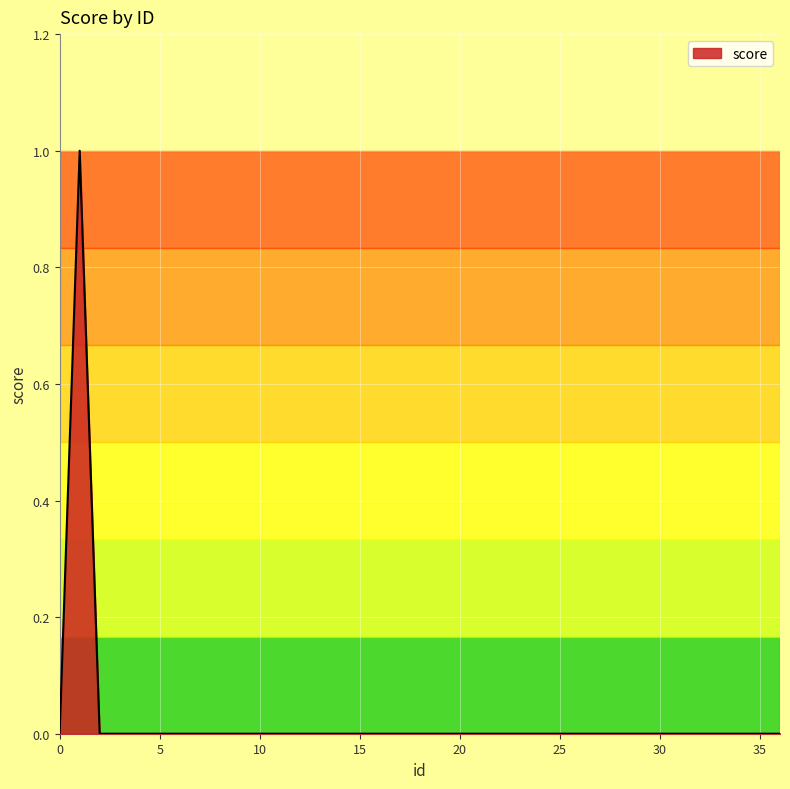

Does the chart have visible grid lines?

Yes